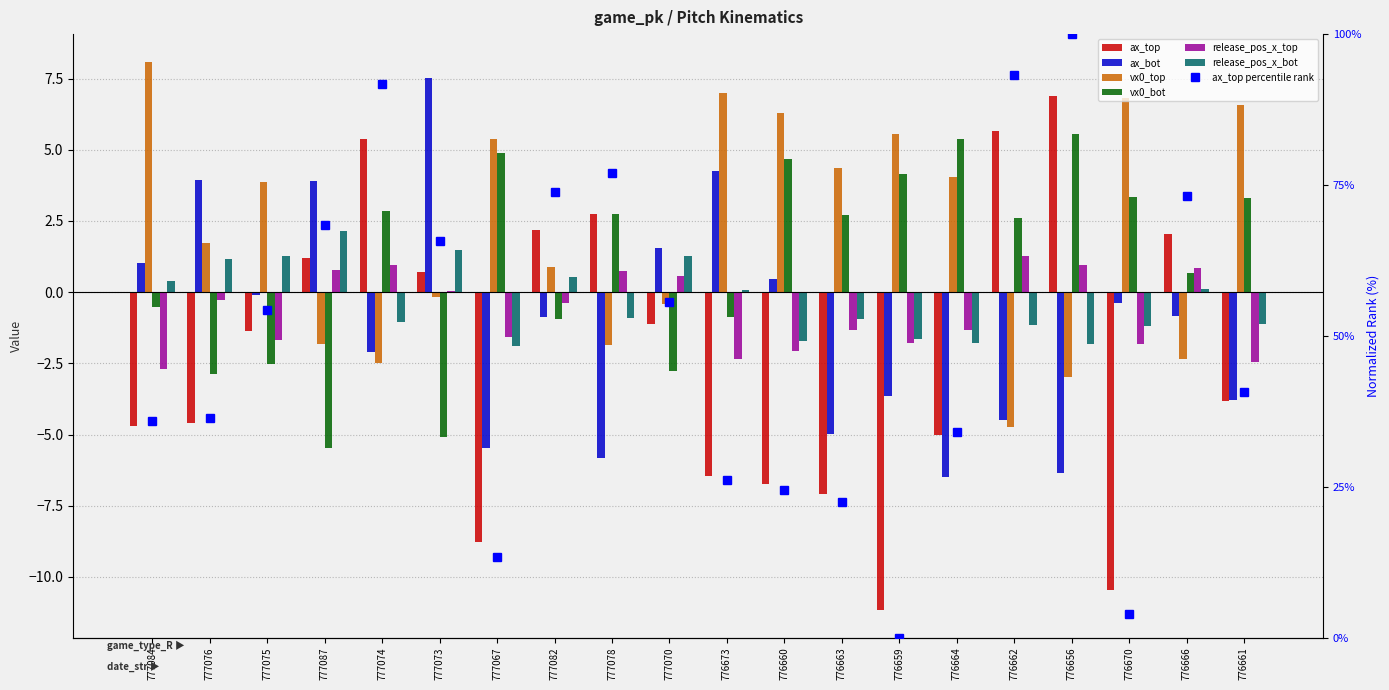

At which label does ax_top reach its peak?

776656